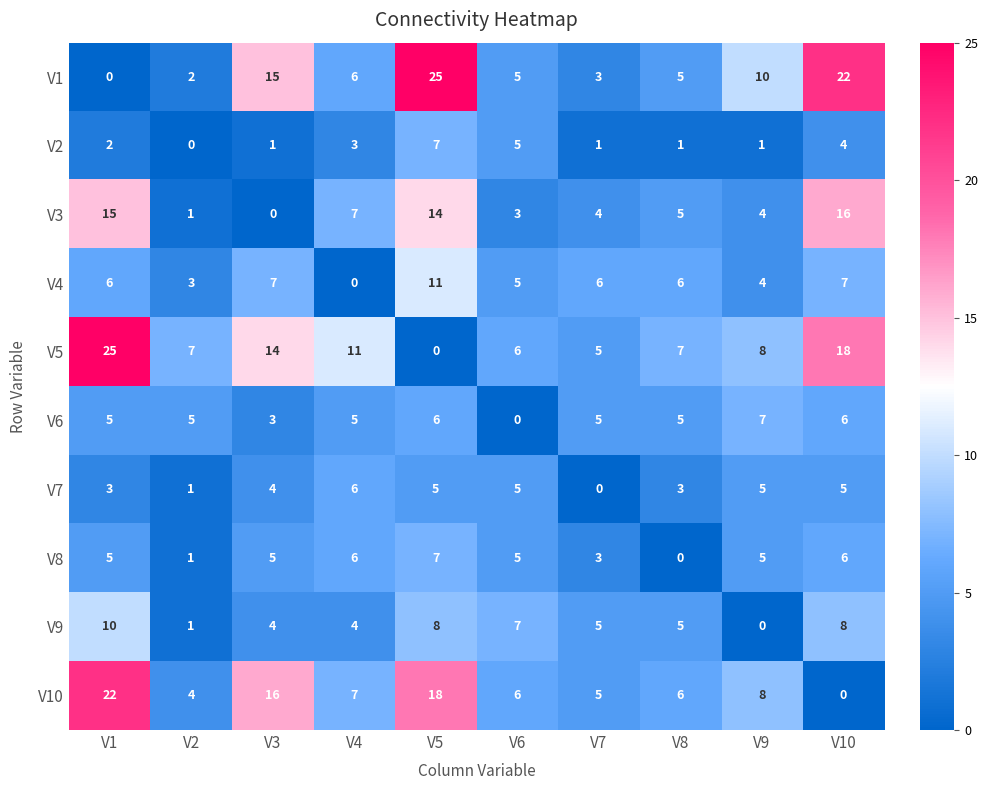

Between V5 and V6, which series saw the biggest shift?

V1